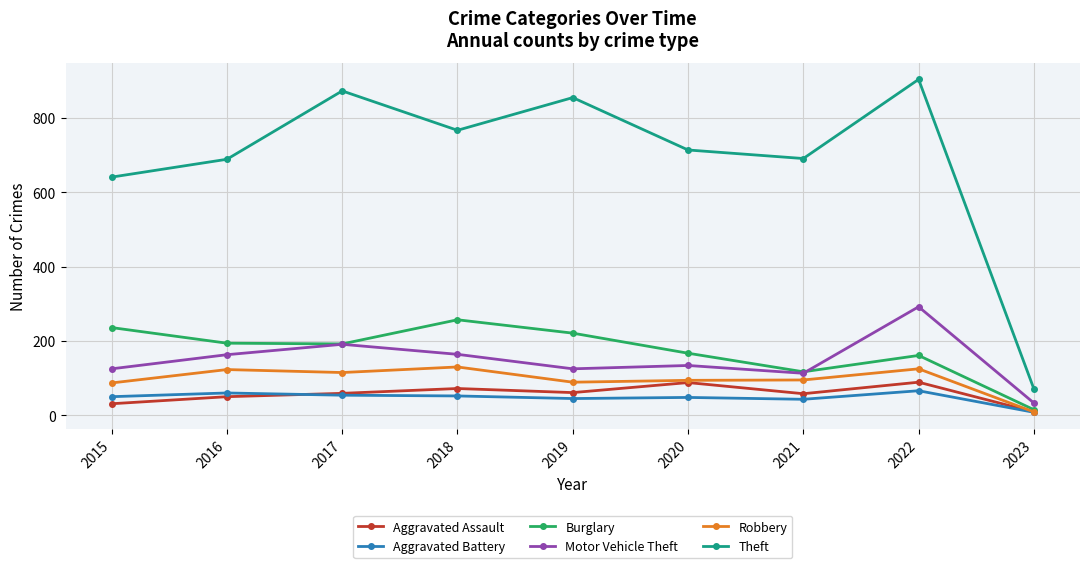

What is the difference between the highest and lowest values at 2015?

610